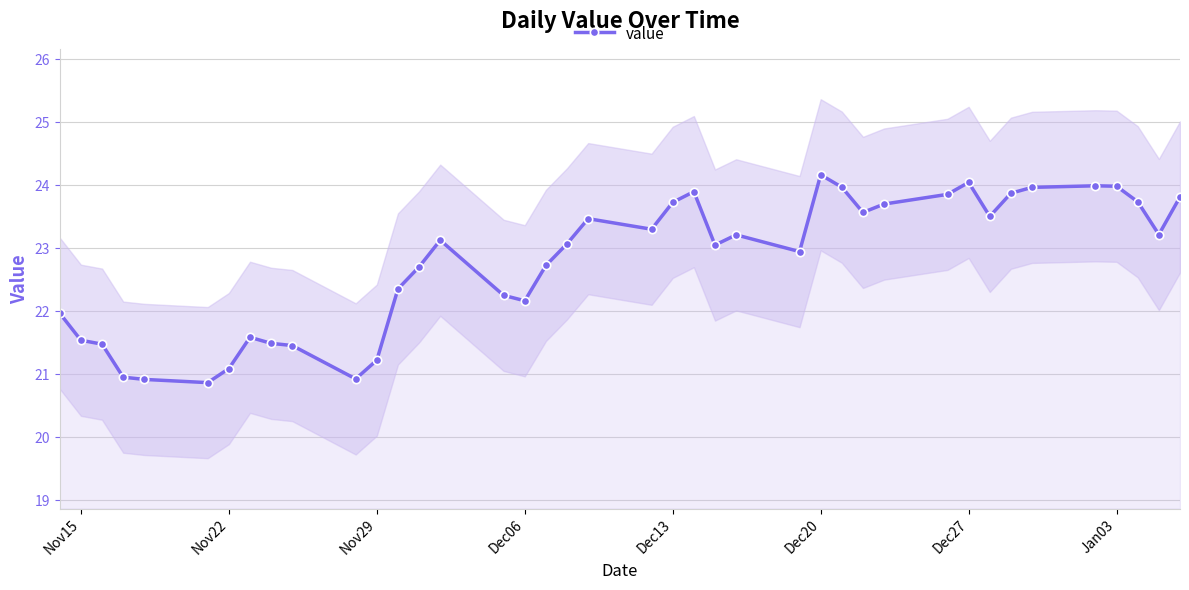

What is the difference between the values at Dec20 and 16?

1.3